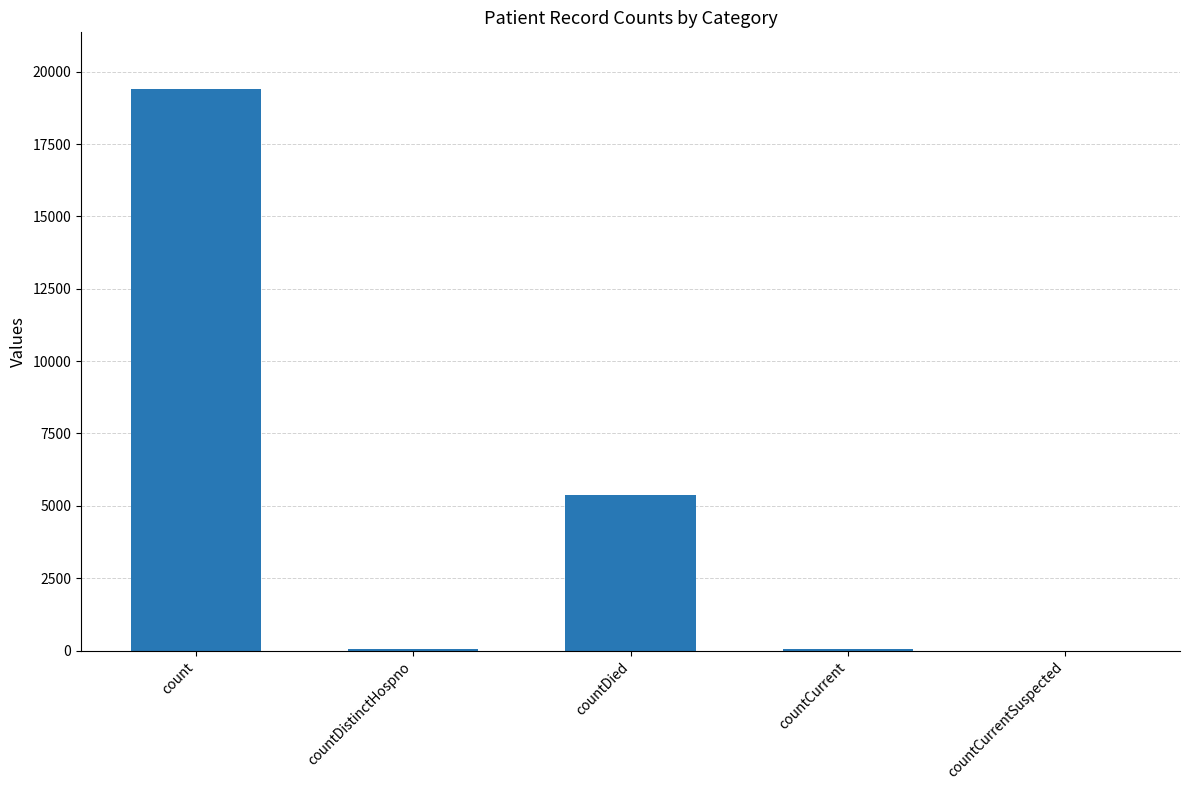

Is it true that the value at countDistinctHospno is 38?

True